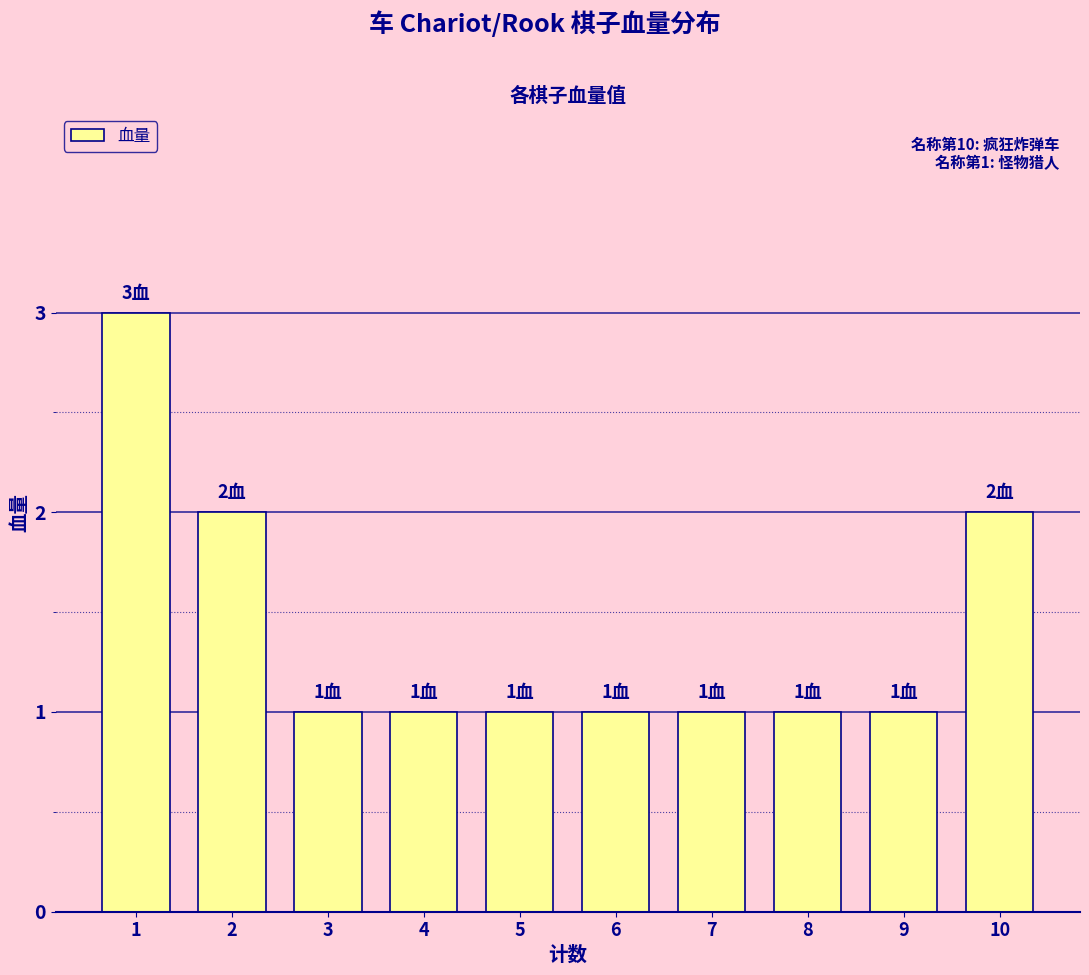

What is the value of the 7th bar from the left?

1